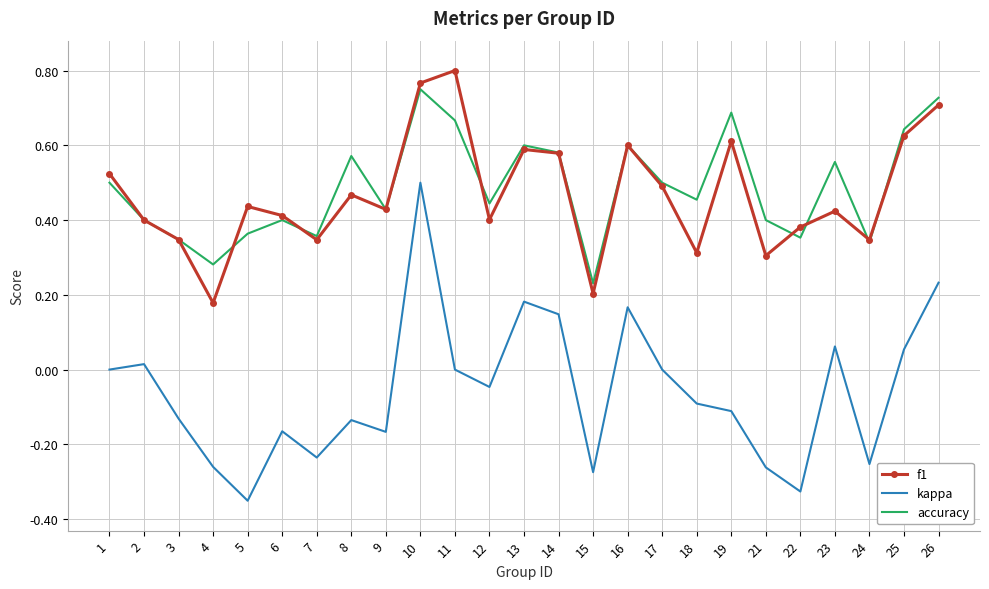

Is the value of f1 at 24 greater than the value of kappa at 23?

Yes